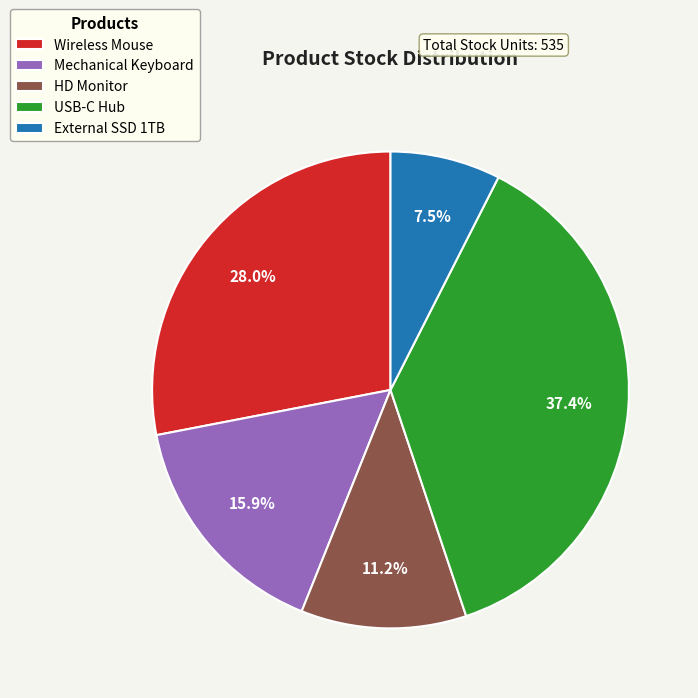

Combined, what portion of the pie is HD Monitor and USB-C Hub?

48.6%